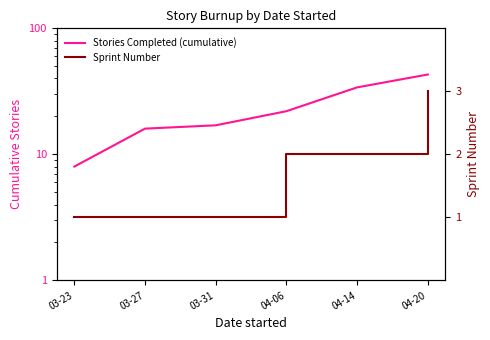

Between 03-27 and 04-06, which series saw the biggest shift?

Stories Completed (cumulative)